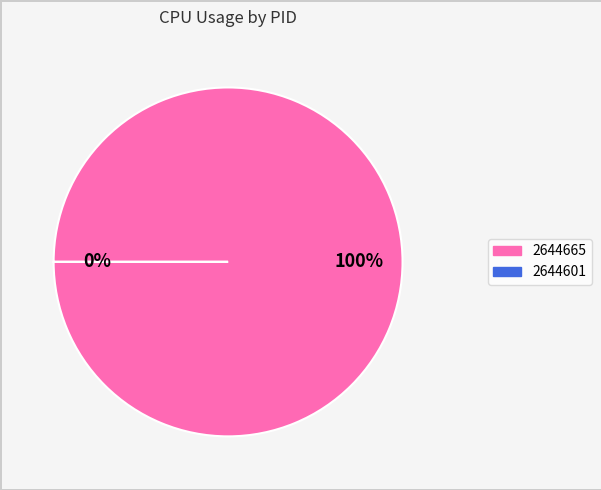

Is it true that 2644665 is 100% of the pie?

True